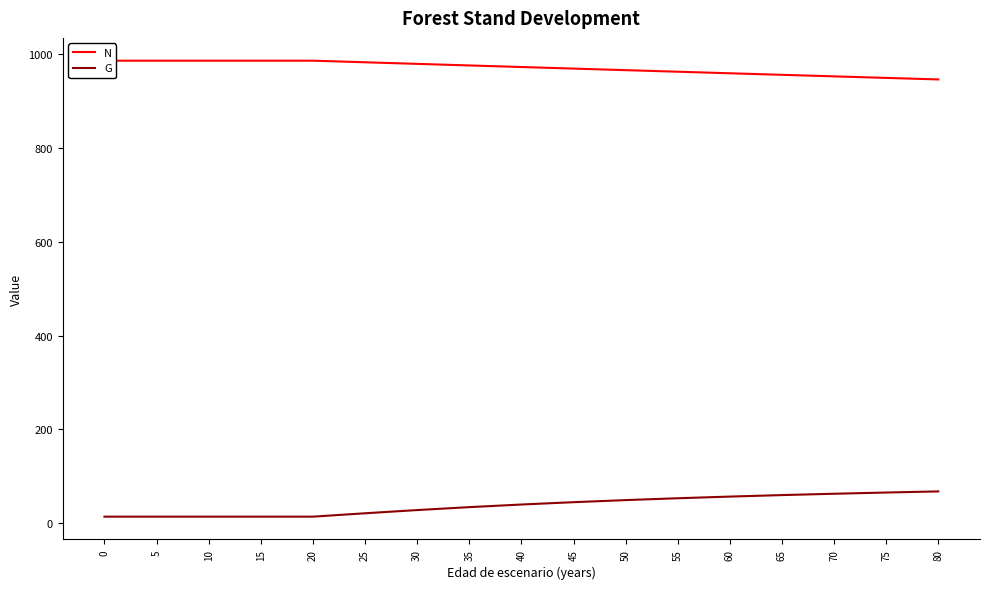

Is it true that N equals 392.8 at 20?

False